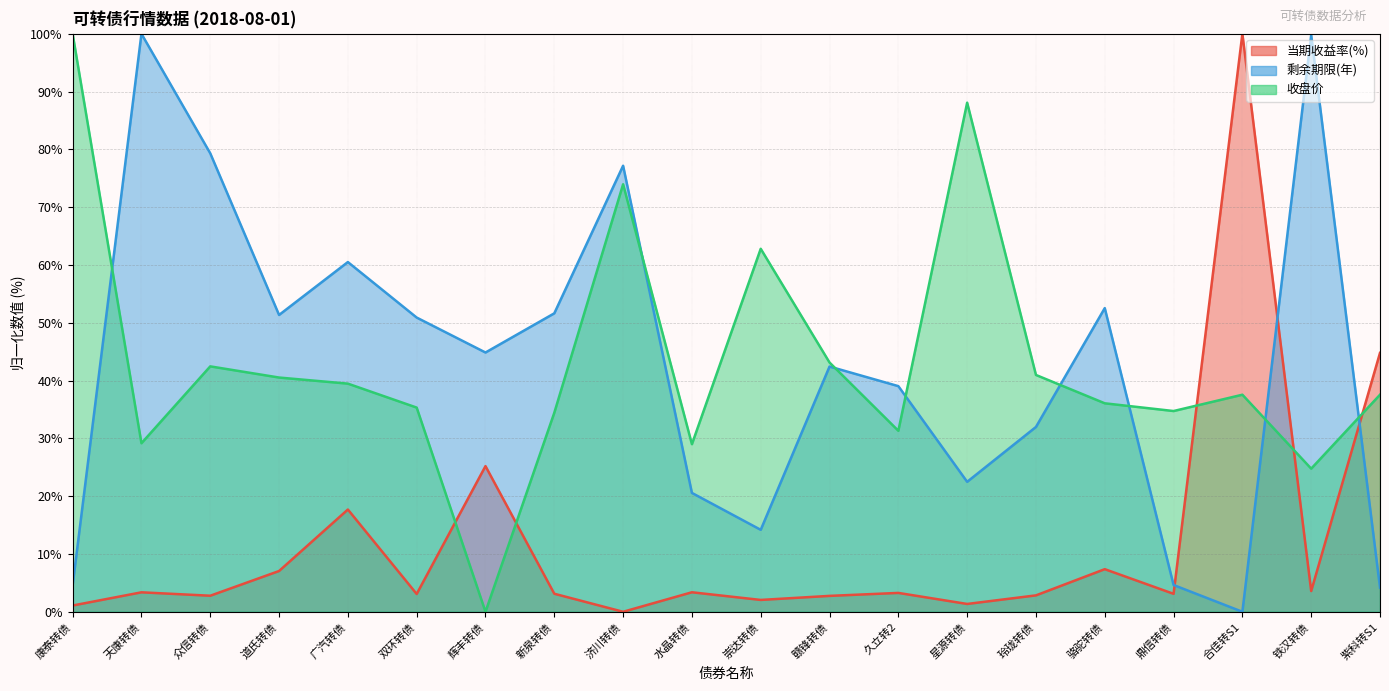

What is the difference between the highest and lowest values at 康泰转债?

98.9